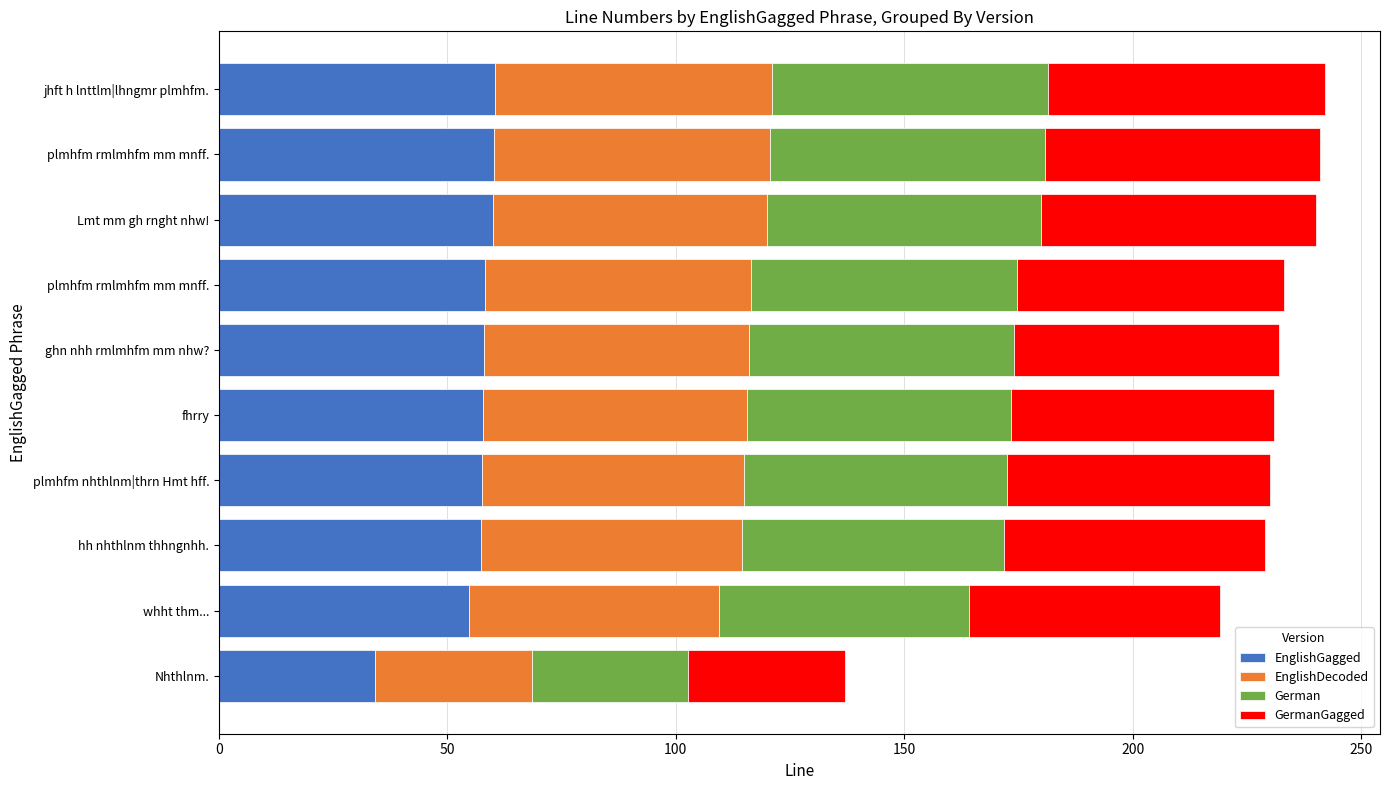

What are all the series names shown in the legend?

EnglishGagged, EnglishDecoded, German, GermanGagged